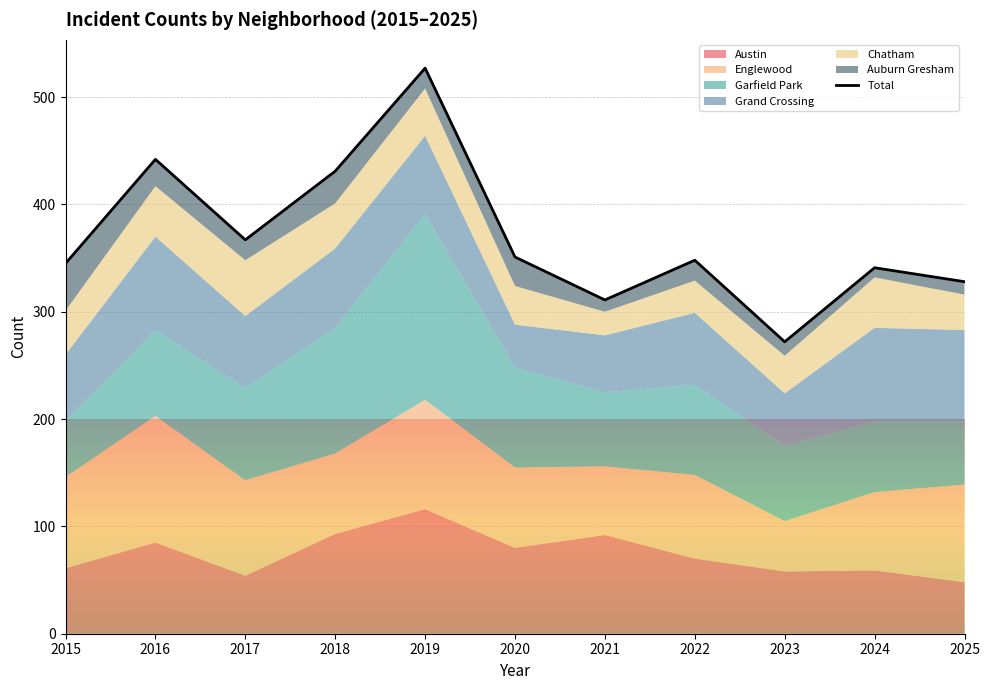

How many lines are shown in the chart?

1